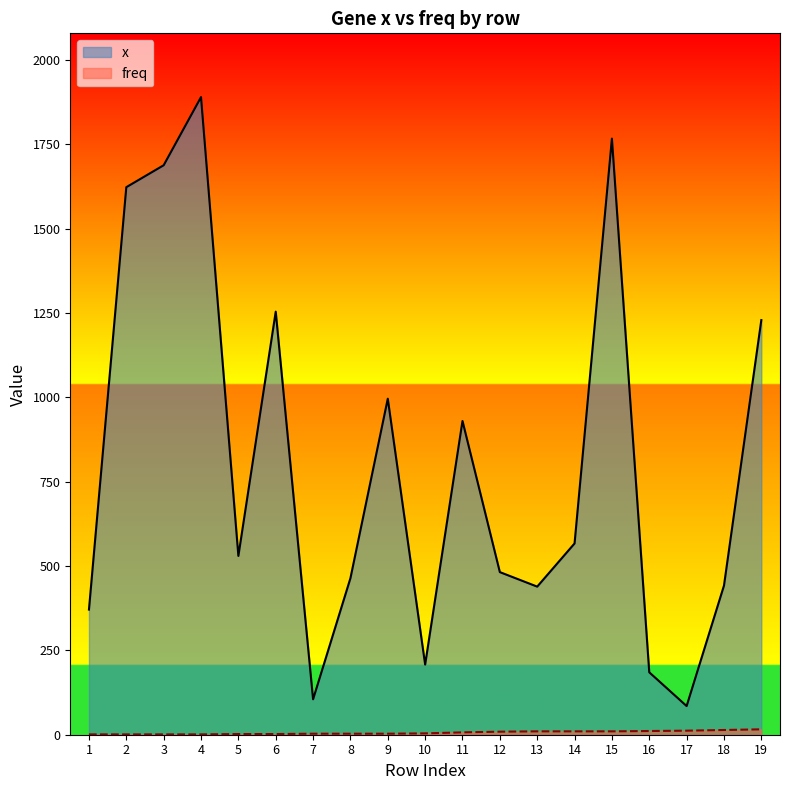

How many interior local peaks does the x series have?

5